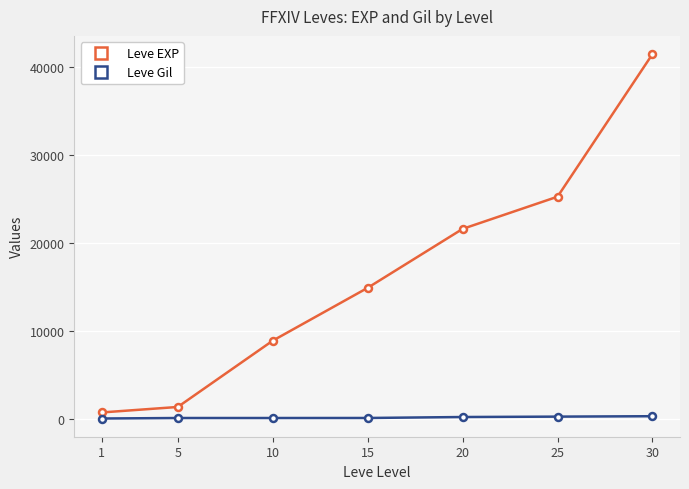

Which series has the largest range (max minus min)?

Leve EXP